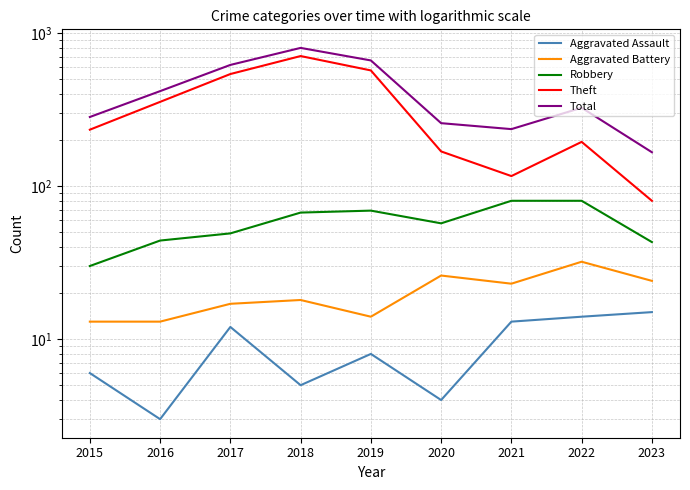

List the labels in order of Theft value, largest first.

2018, 2019, 2017, 2016, 2015, 2022, 2020, 2021, 2023